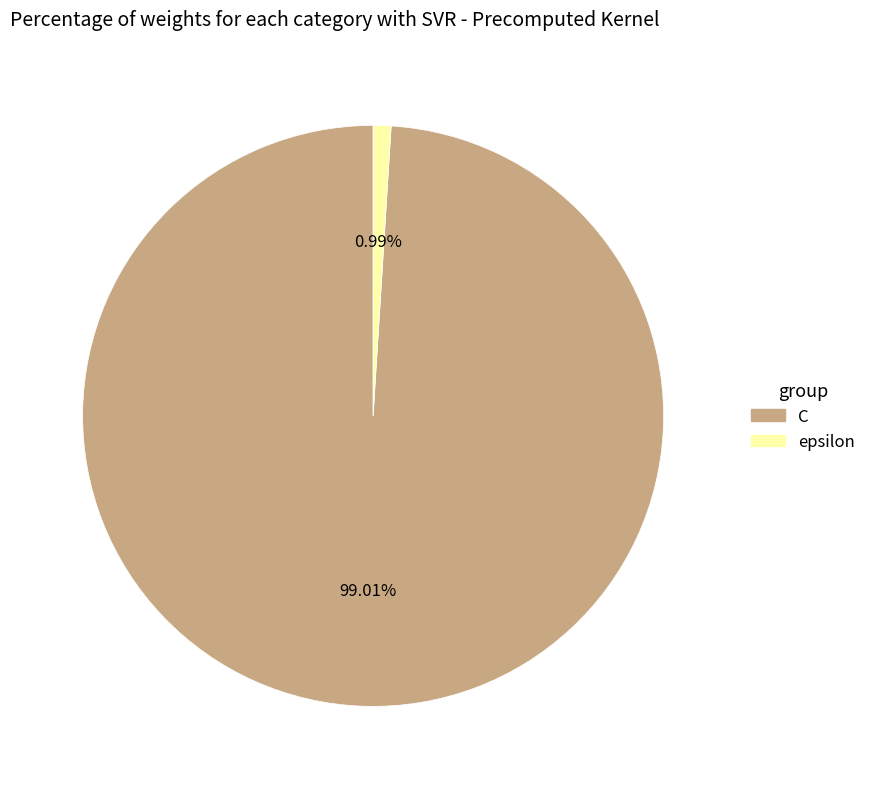

To the nearest percent, what portion does epsilon represent?

1%